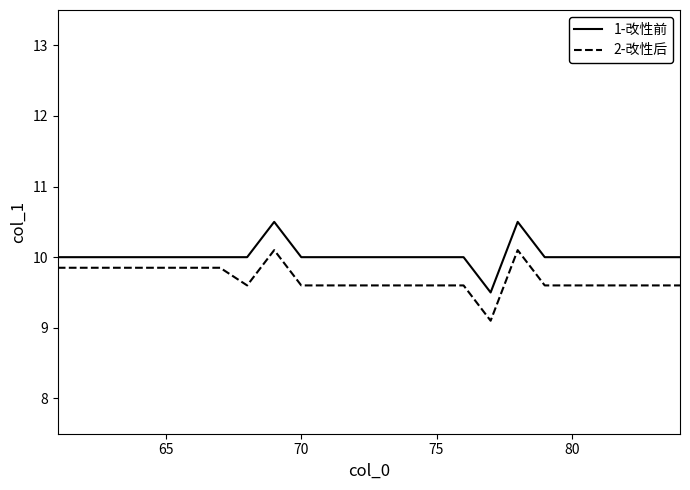

What is the minimum value for 2-改性后?

9.1